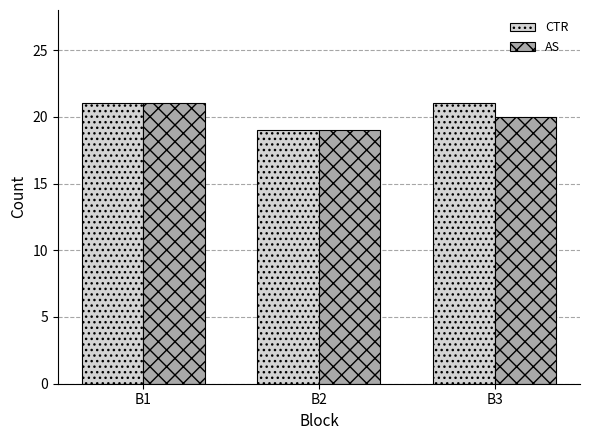

Which category has the lowest value in the CTR series?

B2